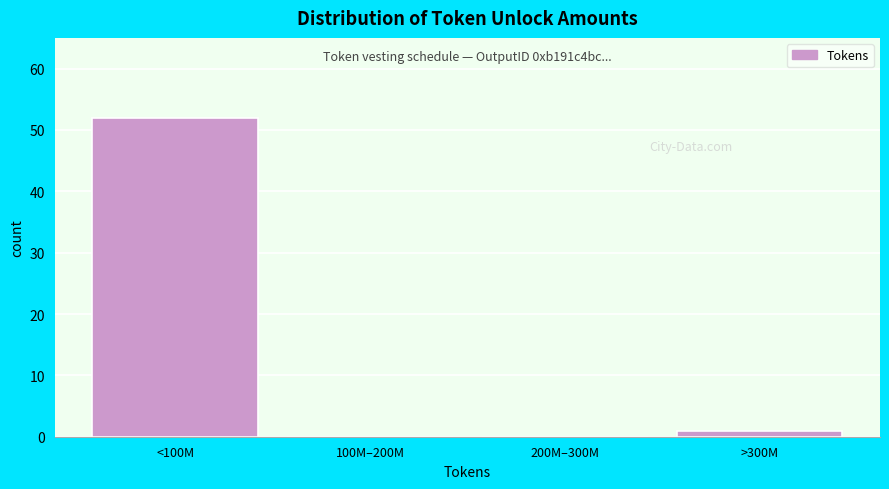

Reading left to right, what are all the values shown in this chart?

<100M=52	100M–200M=0	200M–300M=0	>300M=1